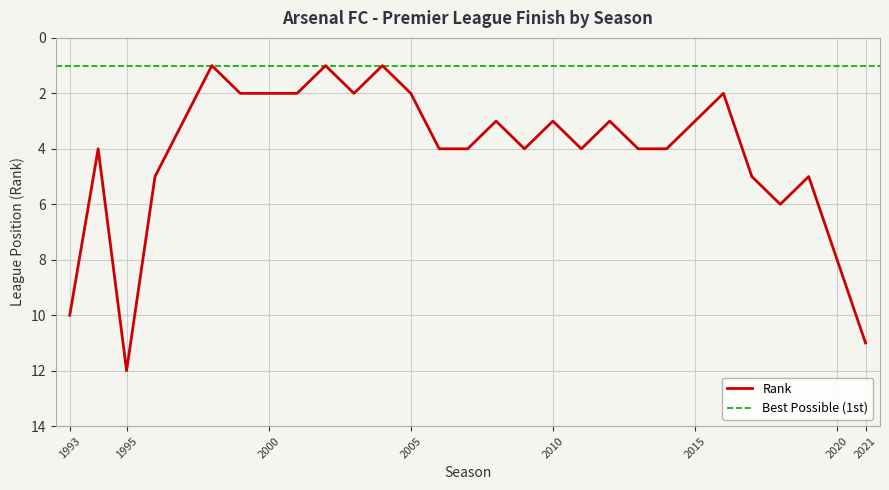

How many data points does each series have?

29